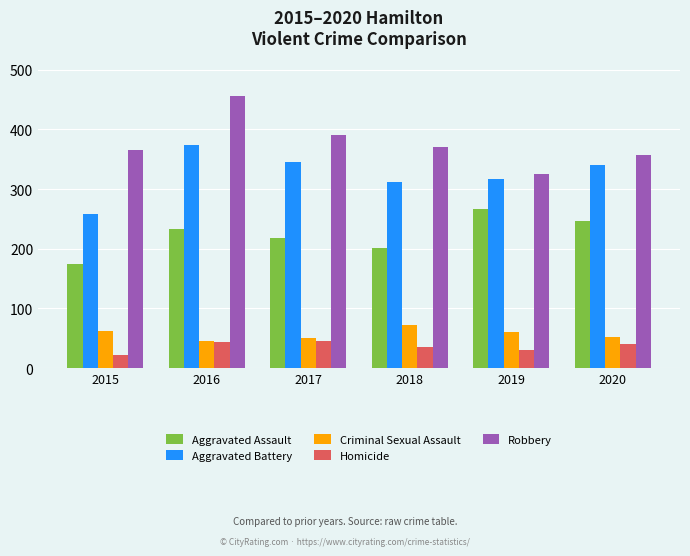

The value of Aggravated Assault at 2018 is 202. True or false?

True